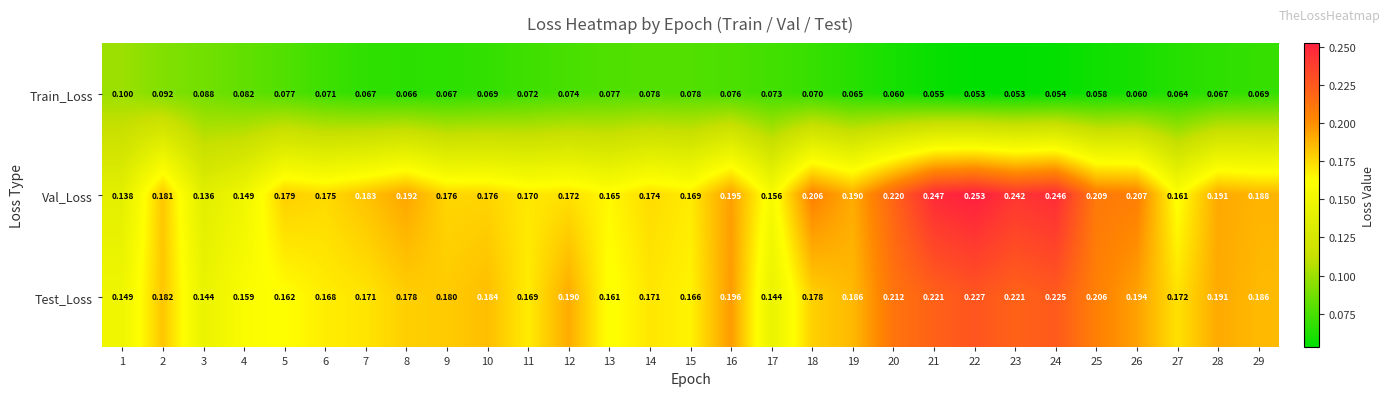

Rank the series by their maximum value, from lowest to highest.

Train_Loss, Test_Loss, Val_Loss